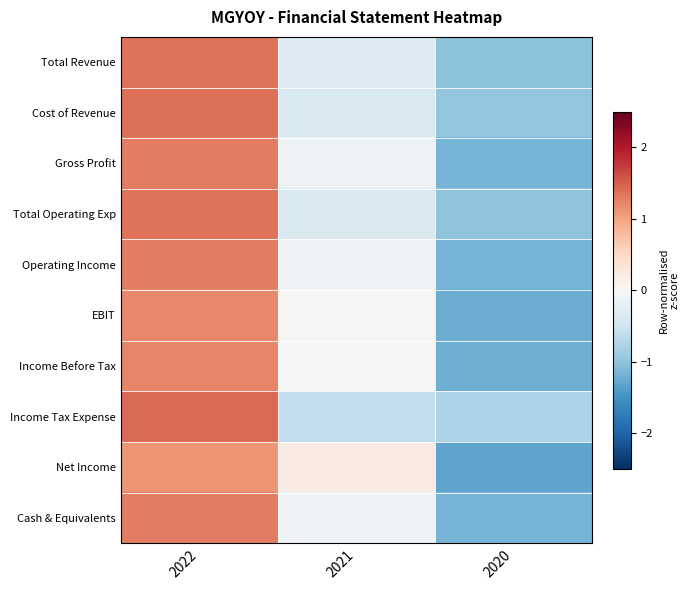

List the series in order of their peak value, highest first.

Income Tax Expense, Cost of Revenue, Total Operating Exp, Total Revenue, Operating Income, Gross Profit, Cash & Equivalents, Income Before Tax, EBIT, Net Income